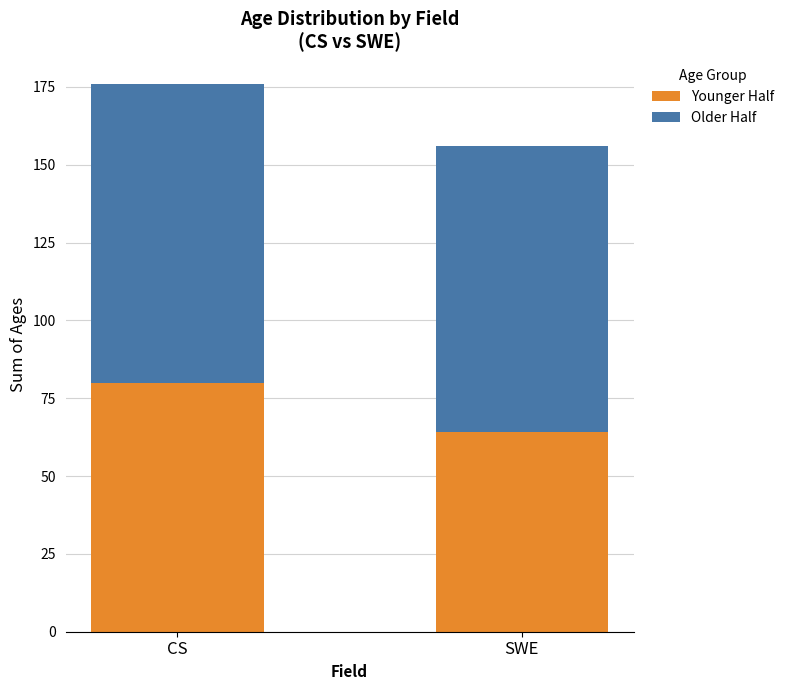

Does the chart contain any negative values?

No